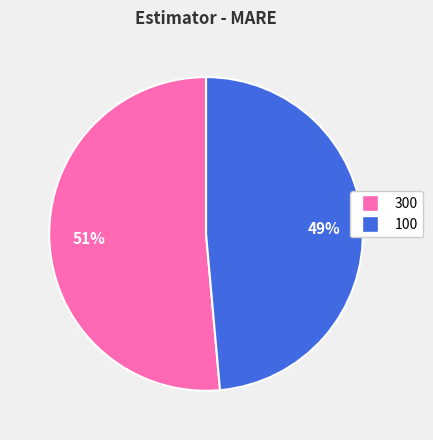

Which slice is the largest?

300